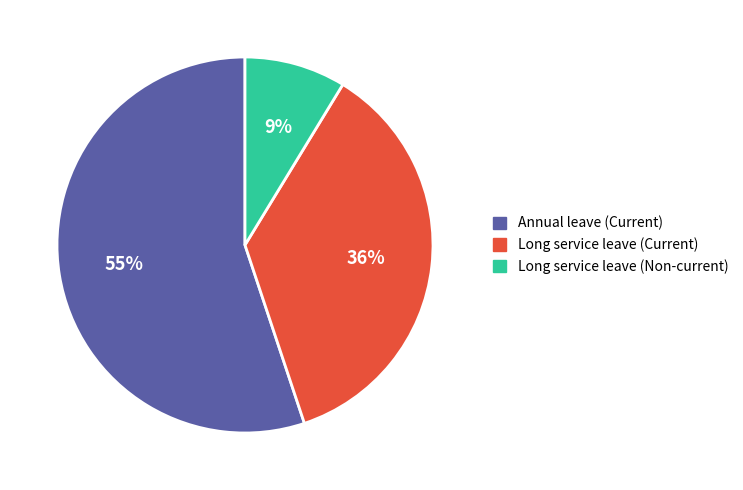

Do Long service leave (Current) and Long service leave (Non-current) together represent more than half of the pie?

No